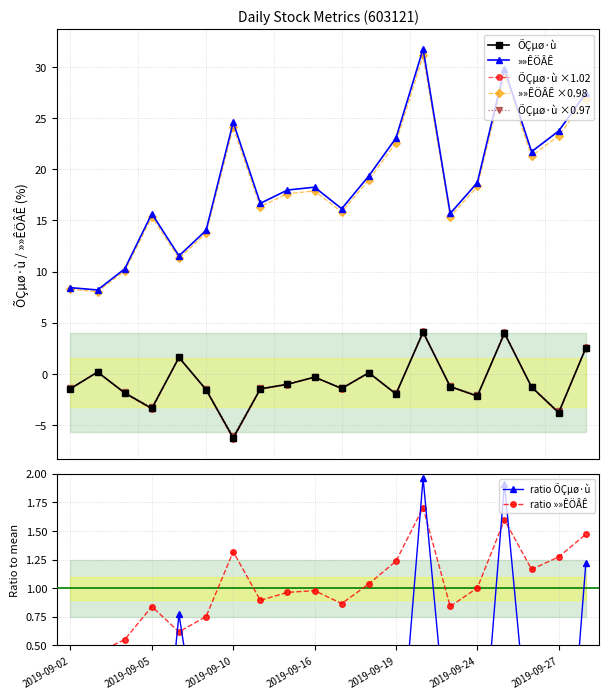

At which label does ÕÇµø·ù reach its minimum?

2019-09-10